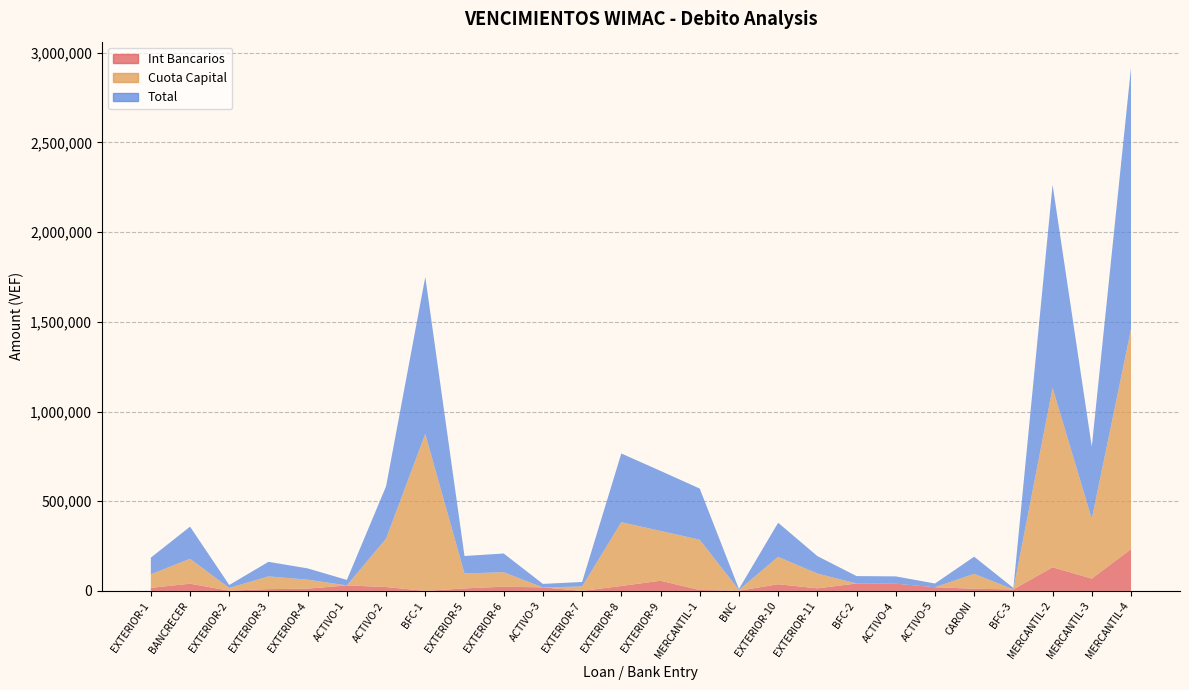

Reading right to left, transcribe all the data shown in this chart.

Int Bancarios: 232750.0	68611.1	131750.0	8266.7	12055.6	20666.7	40506.7	41333.3	14348.1	37239.6	819.4	5250.0	56724.5	27496.3	99.3	19600.0	23737.0	14000.0	0.0	21600.0	30690.0	12800.0	9955.6	1500.0	40185.2	17188.9
Cuota Capital: 1225000.0	333333.3	1000000.0	0.0	83333.3	0.0	0.0	0.0	82777.8	152777.8	4750.0	280000.0	277777.8	355555.6	24833.4	0.0	80555.6	83333.3	875000.0	270000.0	0.0	50000.0	71111.1	15000.0	138888.9	75555.6
Total: 1457750.0	401944.4	1131750.0	8266.7	95388.9	20666.7	40506.7	41333.3	97125.9	190017.4	5569.4	285250.0	334502.3	383051.8	24932.8	19600.0	104292.6	97333.3	875000.0	291600.0	30690.0	62800.0	81066.7	16500.0	179074.2	92744.4